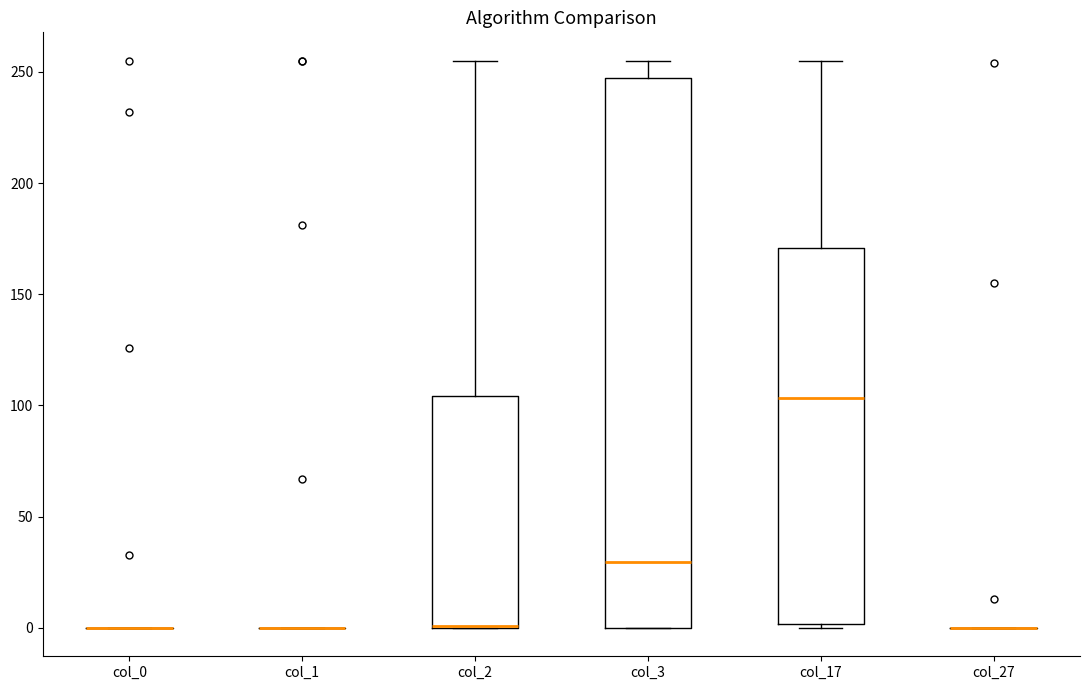

Where is the upper edge of the box for col_2 on the y-axis? The values are not printed on the chart, so give them approximately, as read against the axis.

105